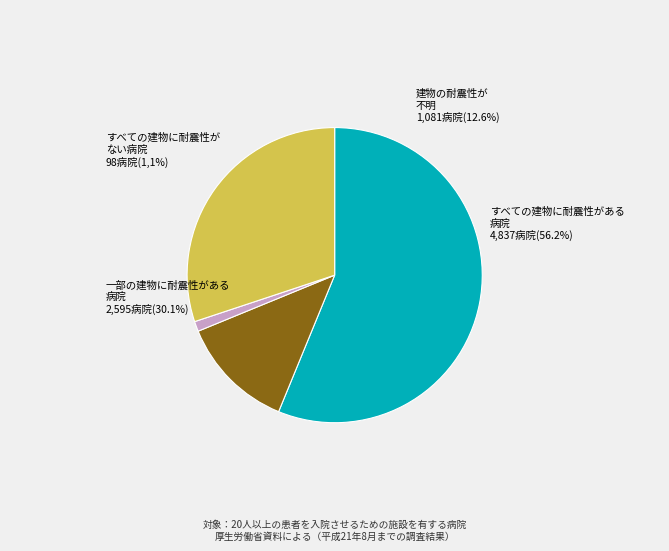

True or false: field.data11 accounts for 16% of the total.

False